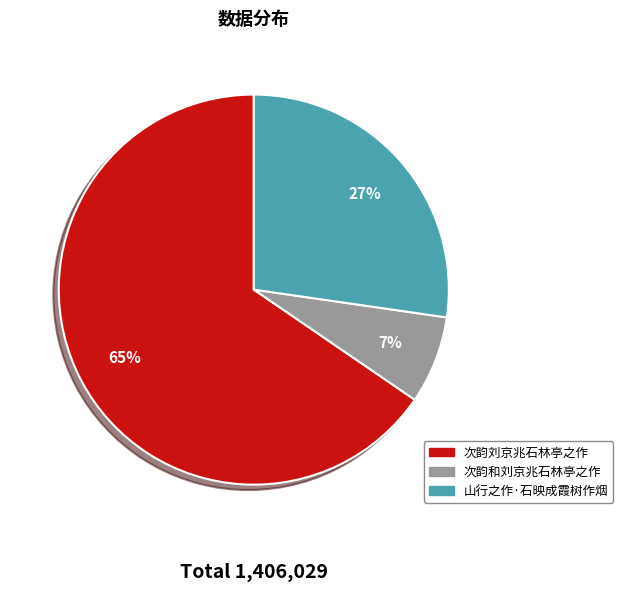

Is there any slice that represents more than half of the pie?

Yes